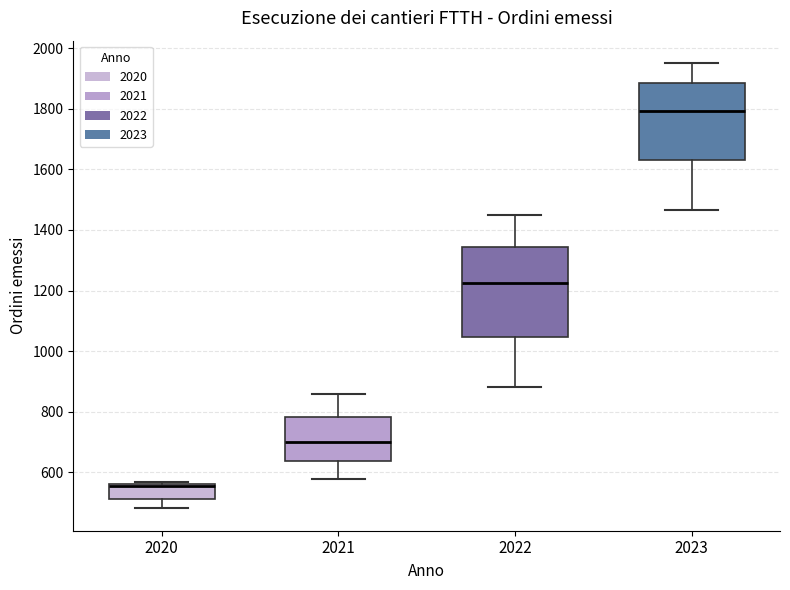

Which box is the tallest, from its lower edge to its upper edge?

2022